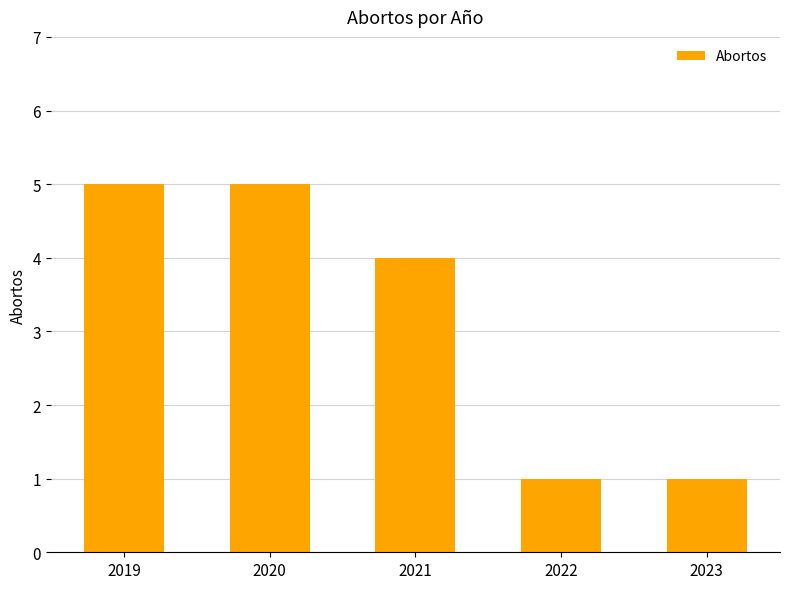

How many bars are there in total?

5